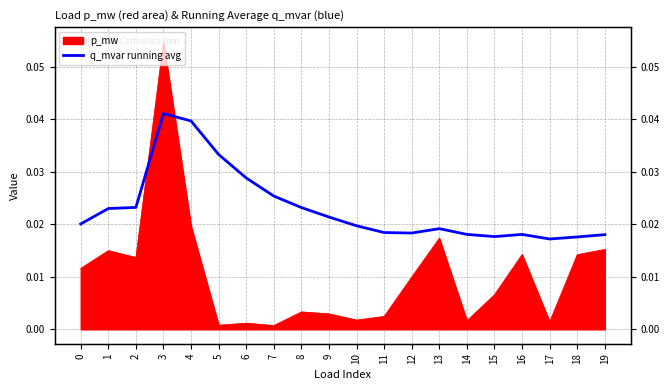

How many values are between 0 and 1?

20